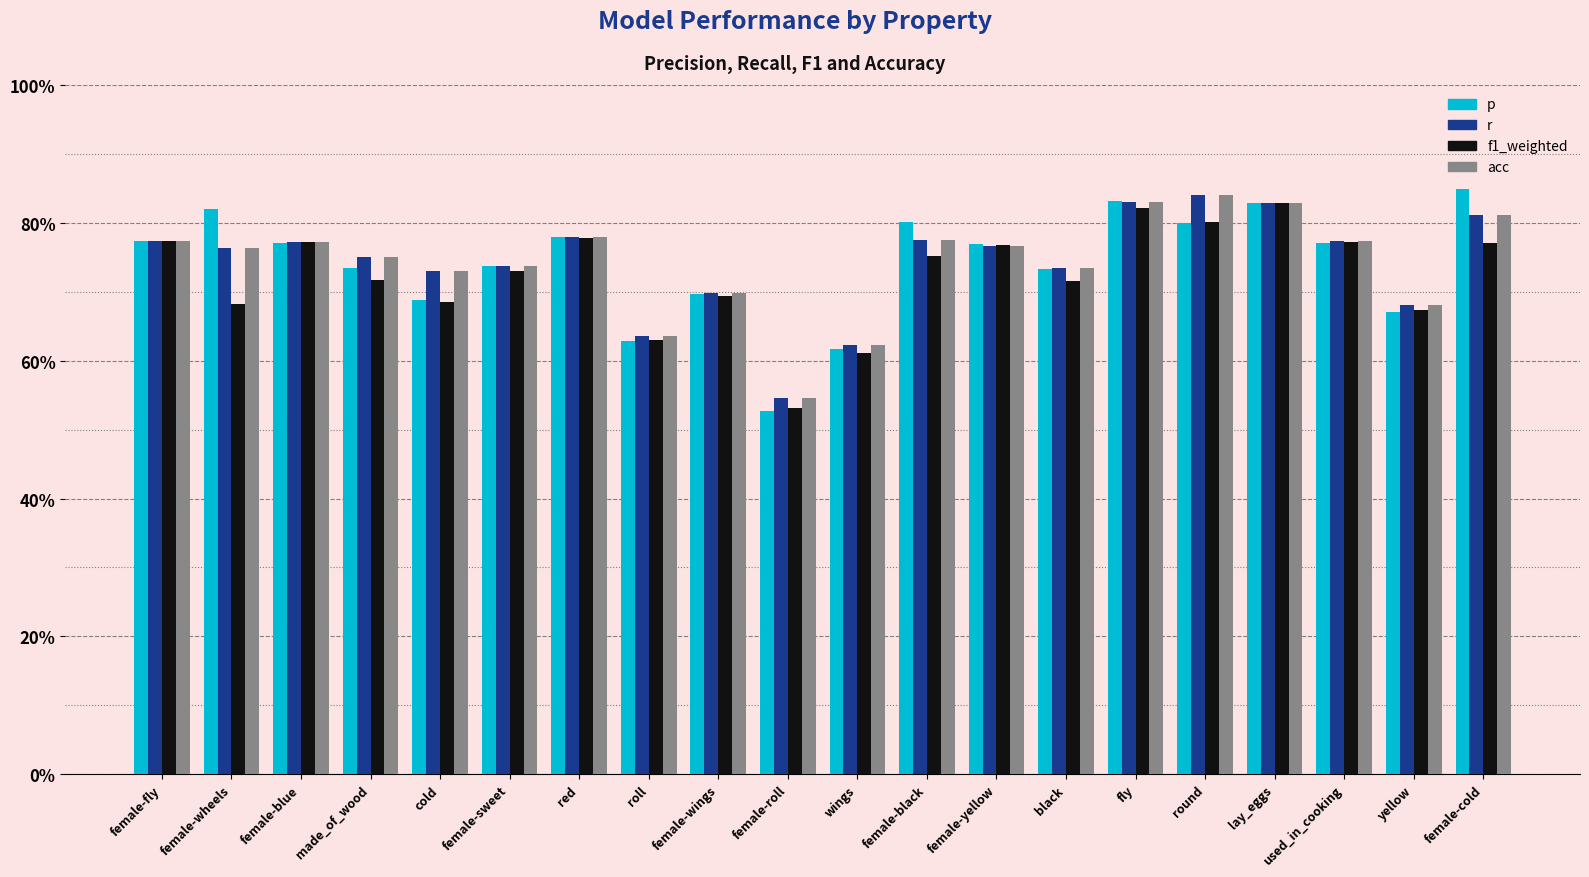

Are the bars grouped side by side (vs. stacked)?

Yes